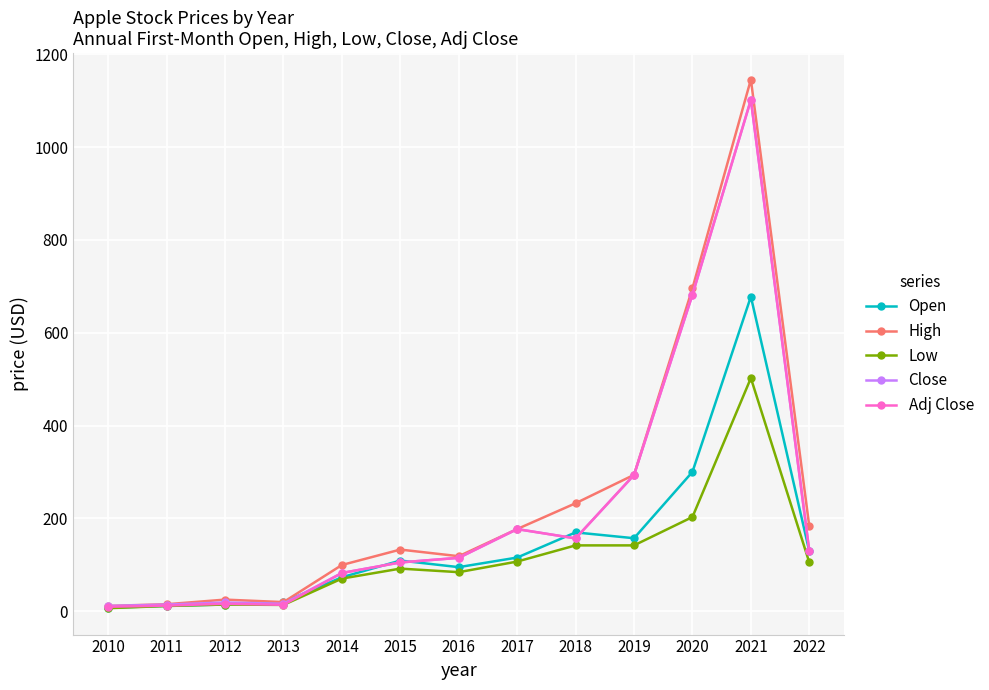

Is this an area chart (filled region under the line)?

No